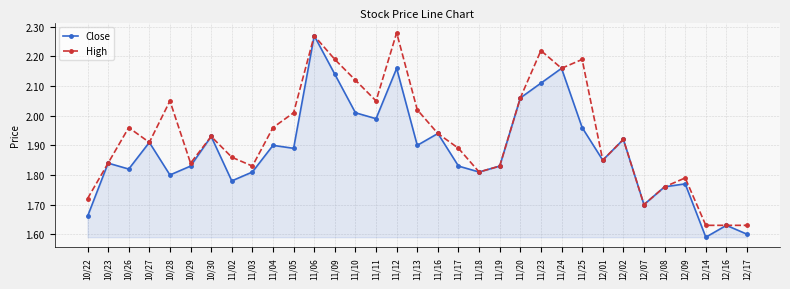

Where is the first local maximum for High?

10/26